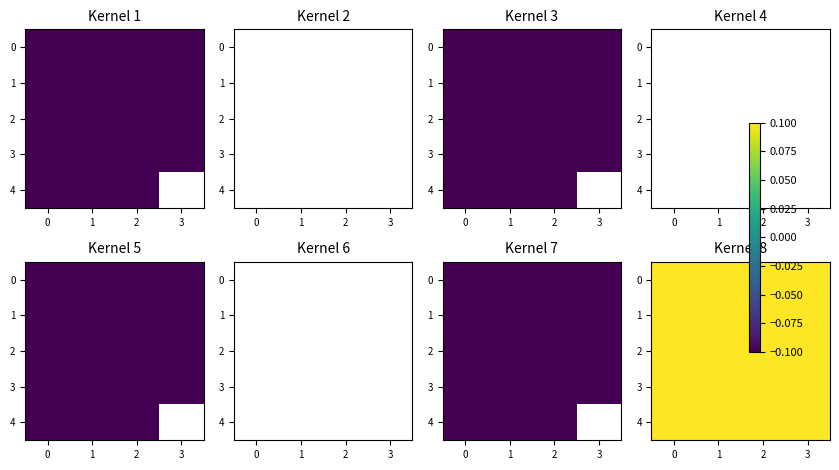

Is it true that row_3 equals 6.4 at −1?

False